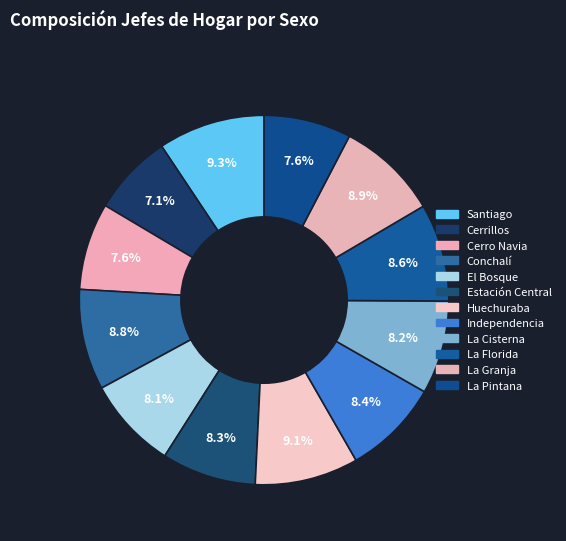

How many slices are in this pie chart?

12